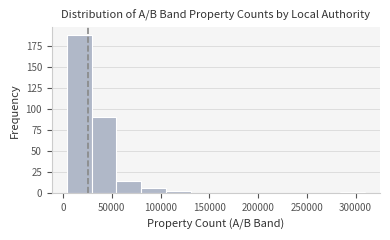

What is the height of the bar covering 80000 to 105000 on the x-axis? Neither the bar edges nor the heights are printed on the chart, so give them approximately, as read against the axes.

5